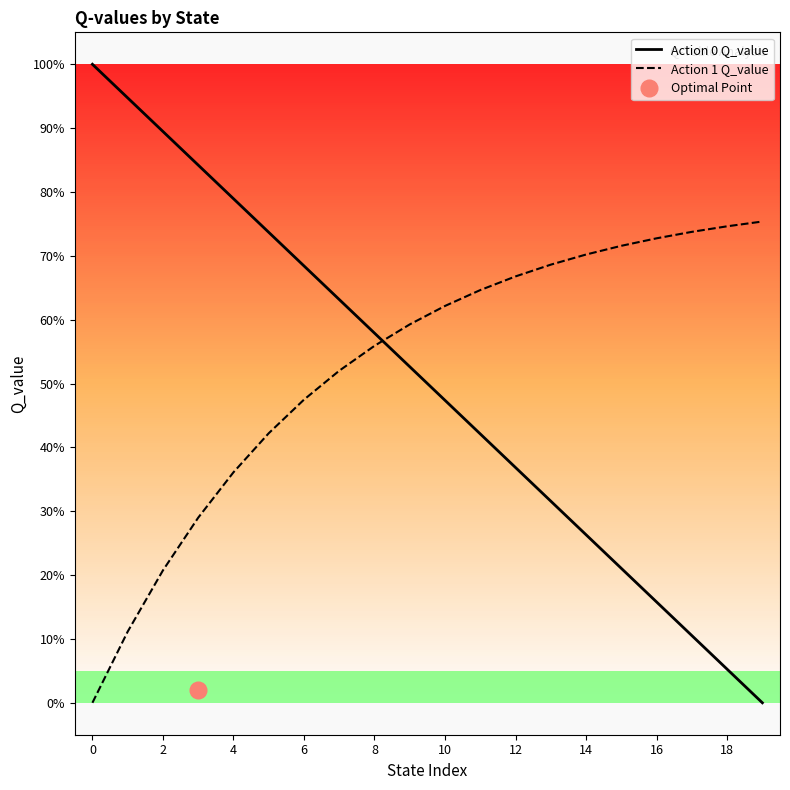

Reading left to right, extract all data points from this chart.

Action 0 Q_value: 1.0	0.9	0.9	0.8	0.8	0.7	0.7	0.6	0.6	0.5	0.5	0.4	0.4	0.3	0.3	0.2	0.2	0.1	0.1	0.0
Action 1 Q_value: 0.0	0.1	0.2	0.3	0.4	0.4	0.5	0.5	0.6	0.6	0.6	0.6	0.7	0.7	0.7	0.7	0.7	0.7	0.7	0.8